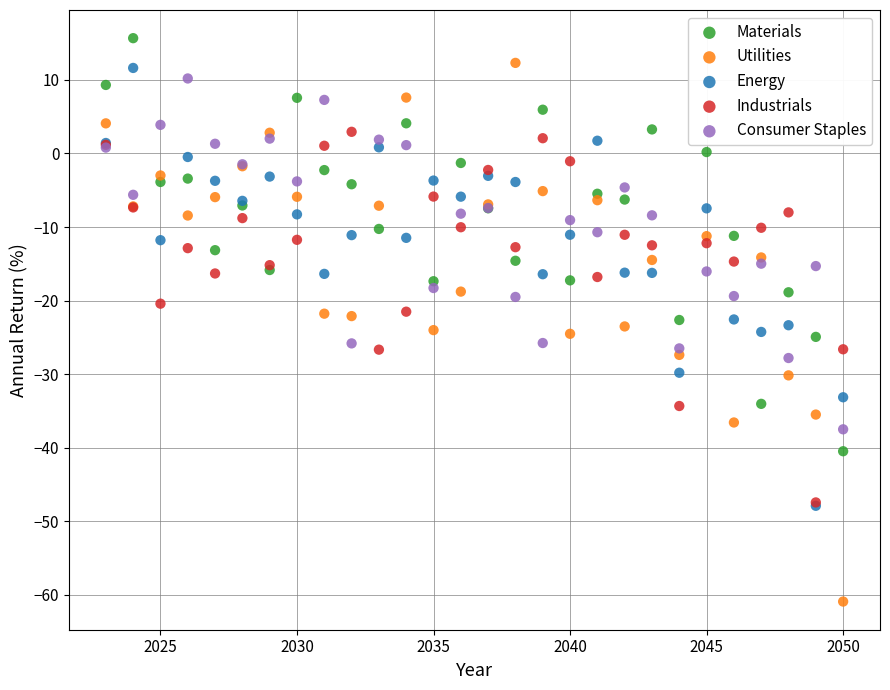

What are all the series names shown in the legend?

Materials, Utilities, Energy, Industrials, Consumer Staples